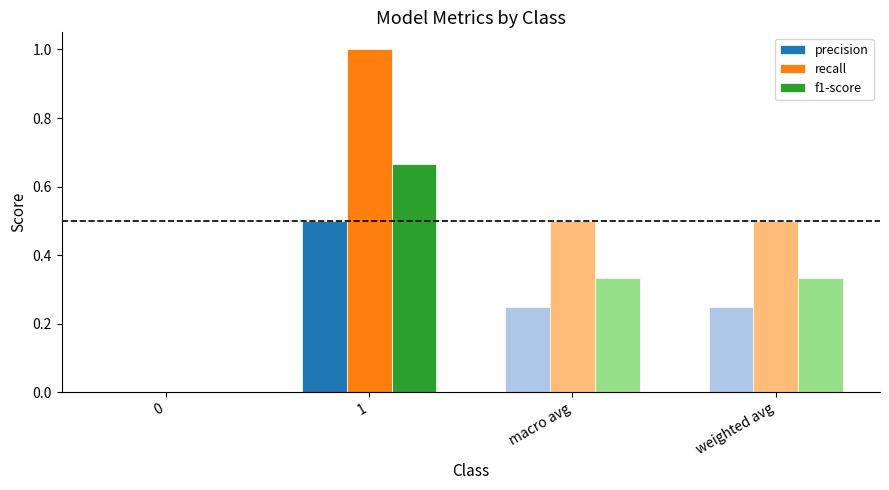

How many positive values does the f1-score series have?

3